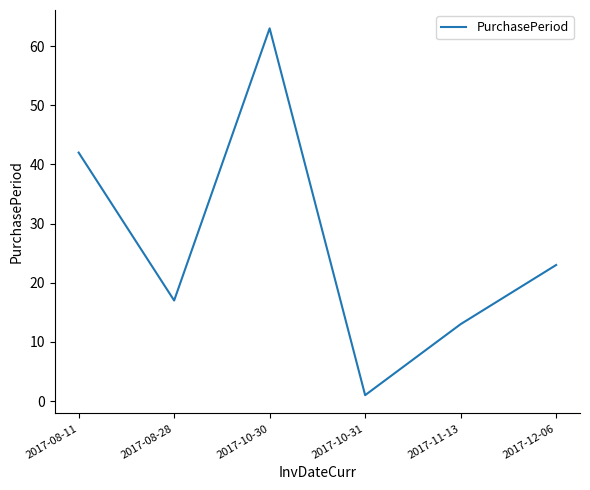

Is it true that the value at 2017-10-30 is 37?

False